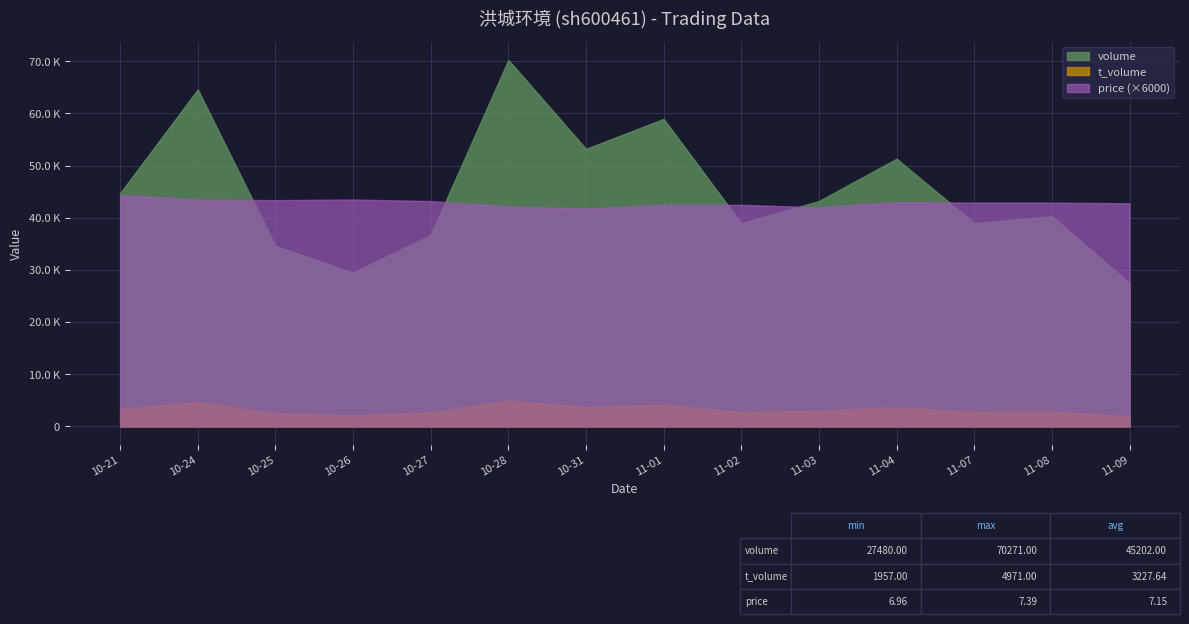

Which series has the largest range (max minus min)?

volume